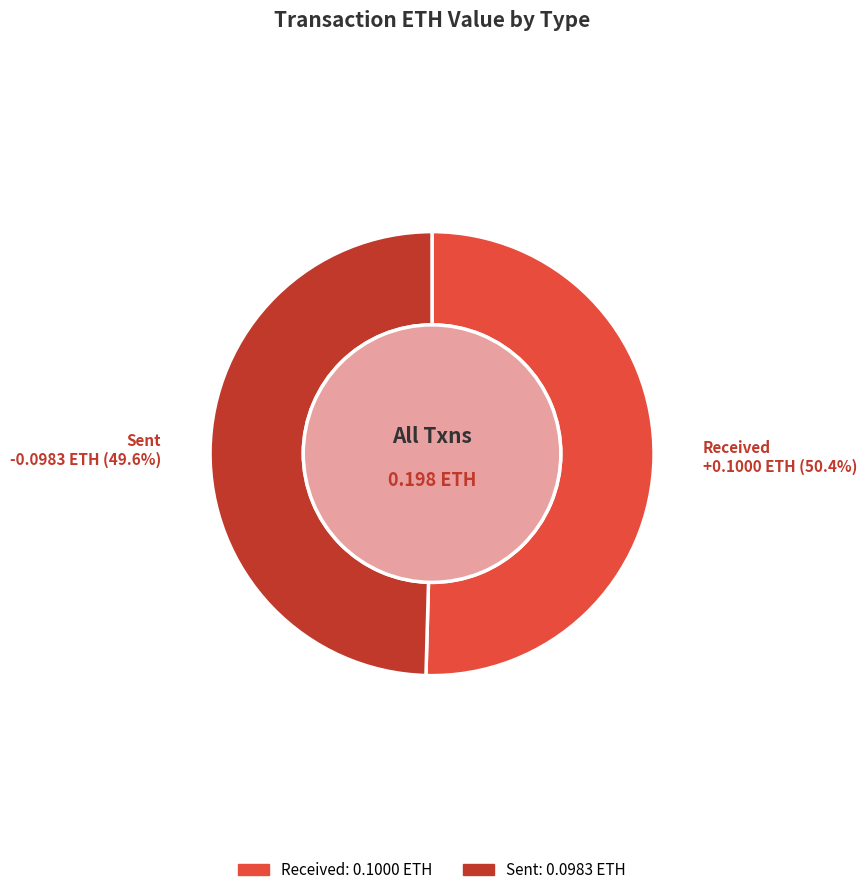

To the nearest percent, what portion does received represent?

50%